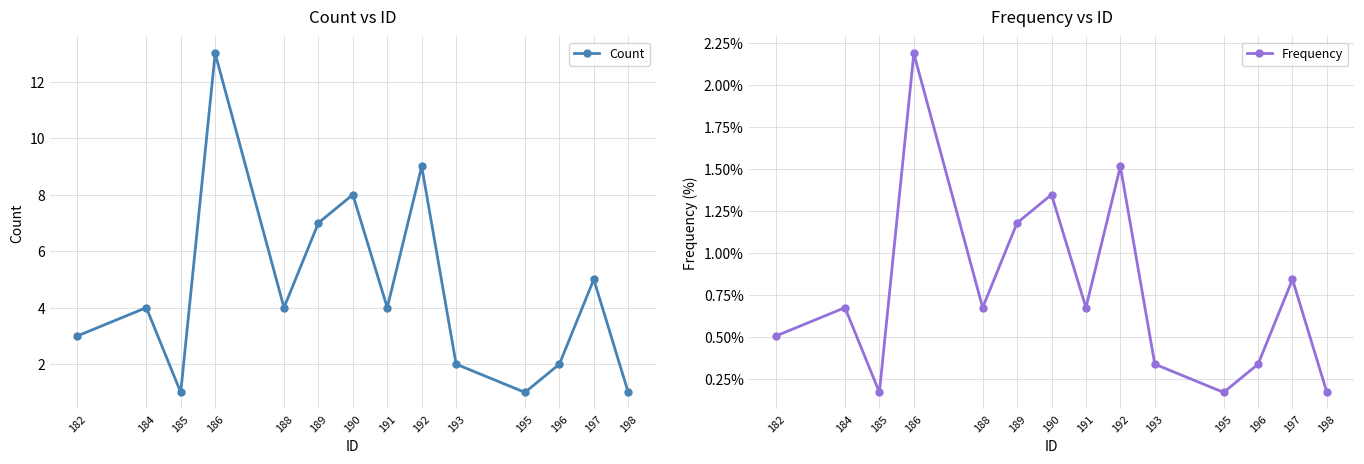

True or false: Count and Frequency cross at least once.

False